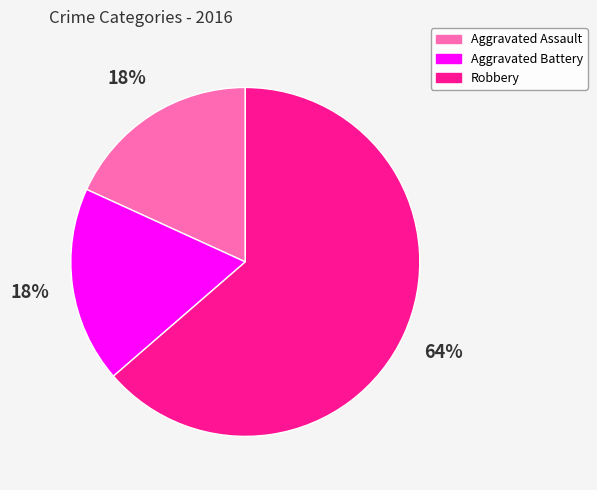

To the nearest percent, what portion does Aggravated Assault represent?

18%